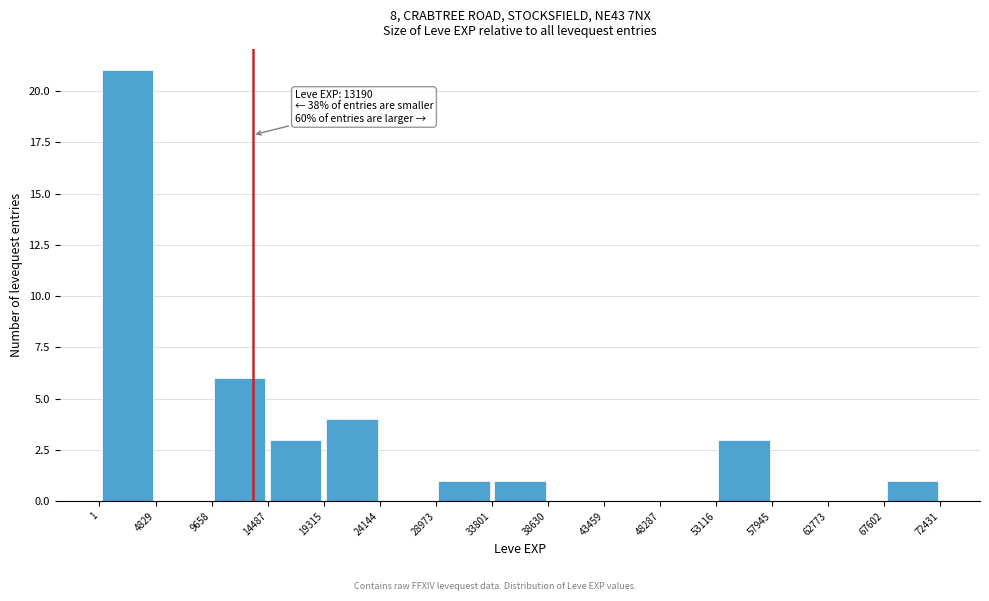

Over which range of the x-axis is the bar tallest?

1 to 4829